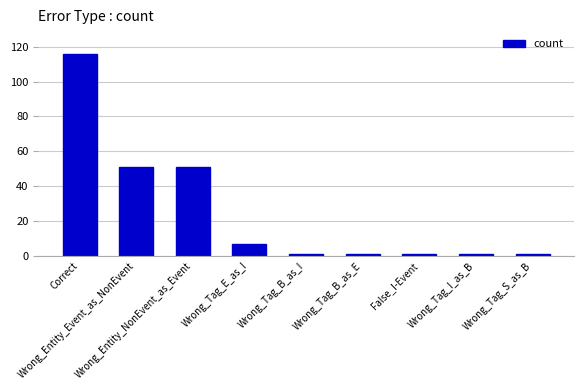

What is the smallest value displayed?

1